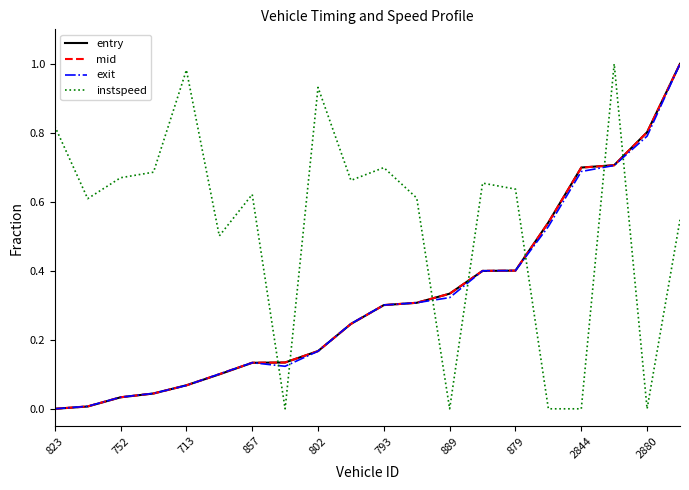

Which series has the largest total across all categories?

instspeed